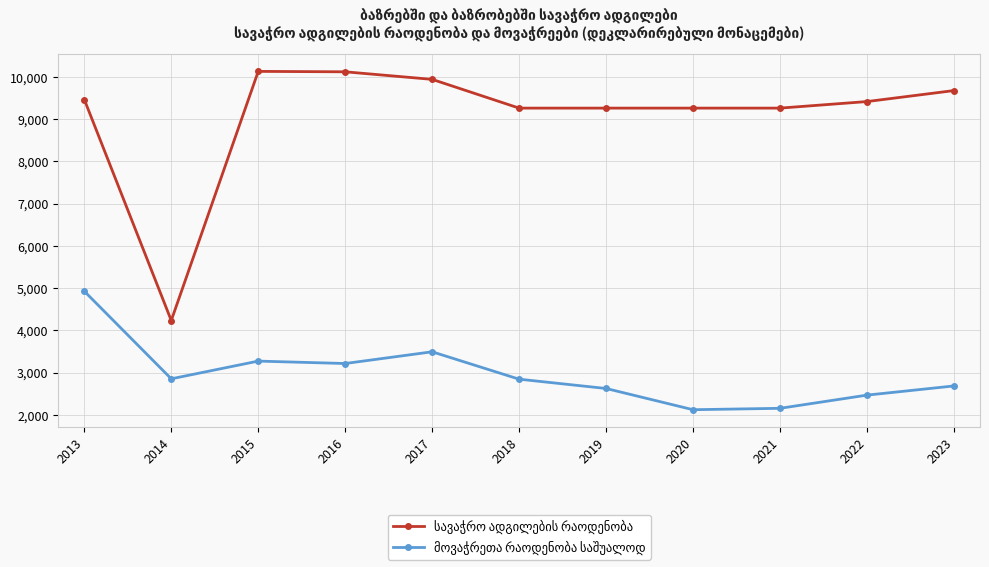

What is the total value across all series at 2019?

11889